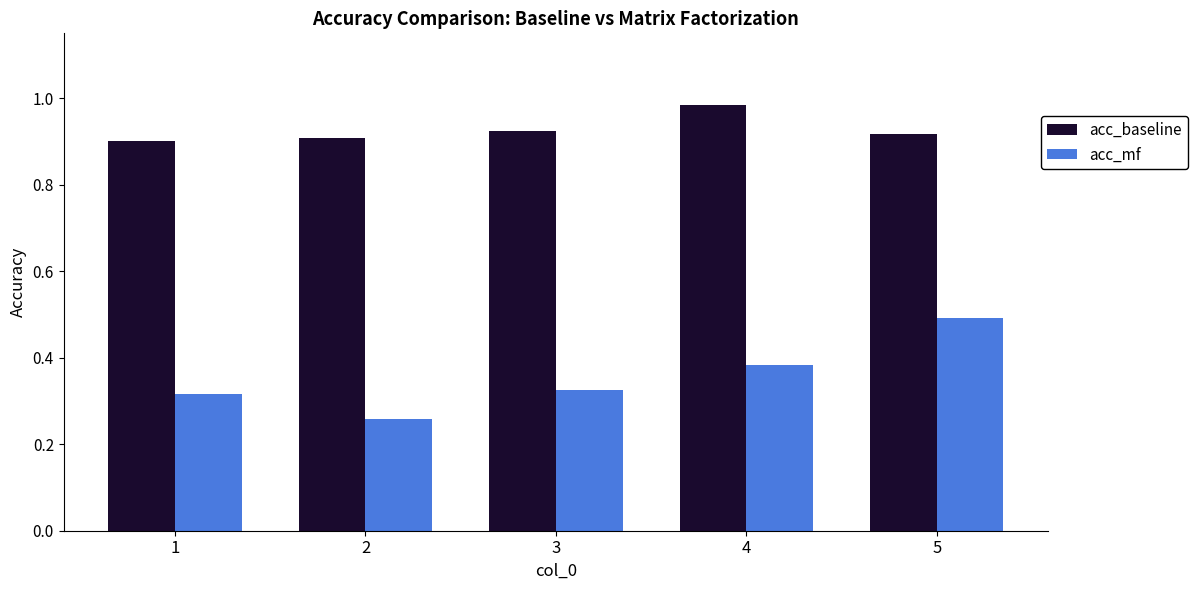

At which category is the sum across all series the highest?

5